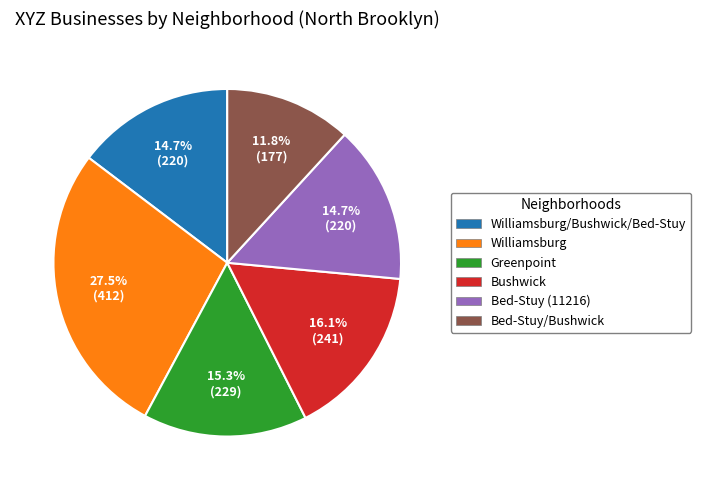

To the nearest percent, what is the average slice percentage?

17%